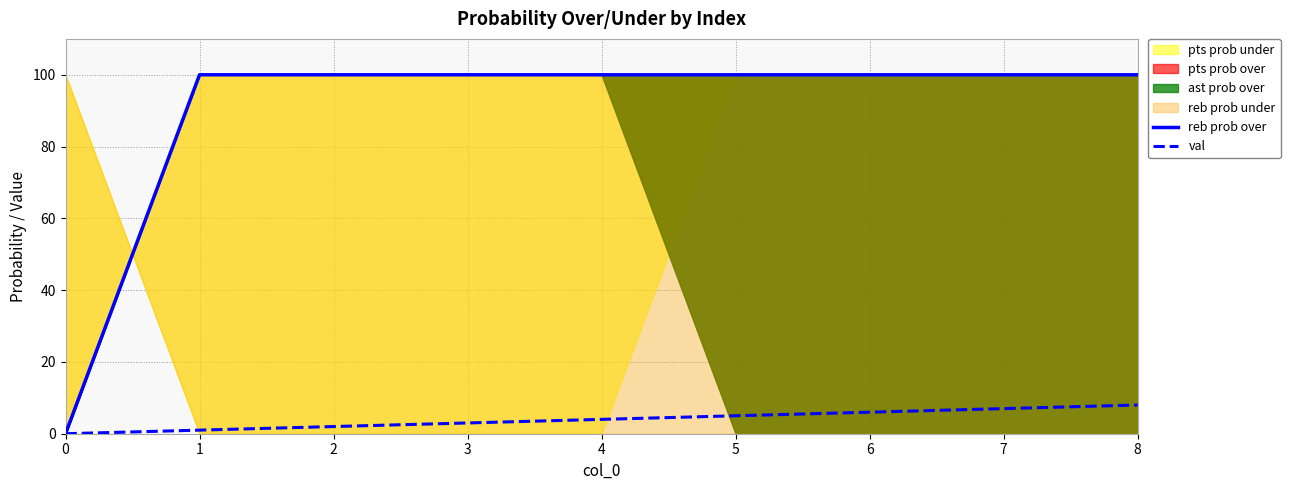

Read the val value at 2.

2